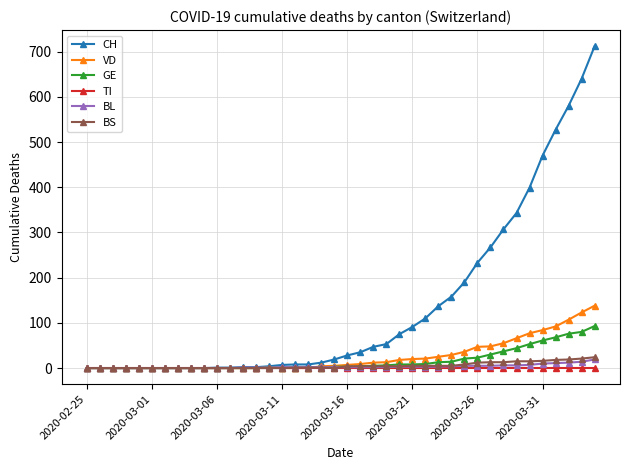

Which series has the largest range (max minus min)?

CH